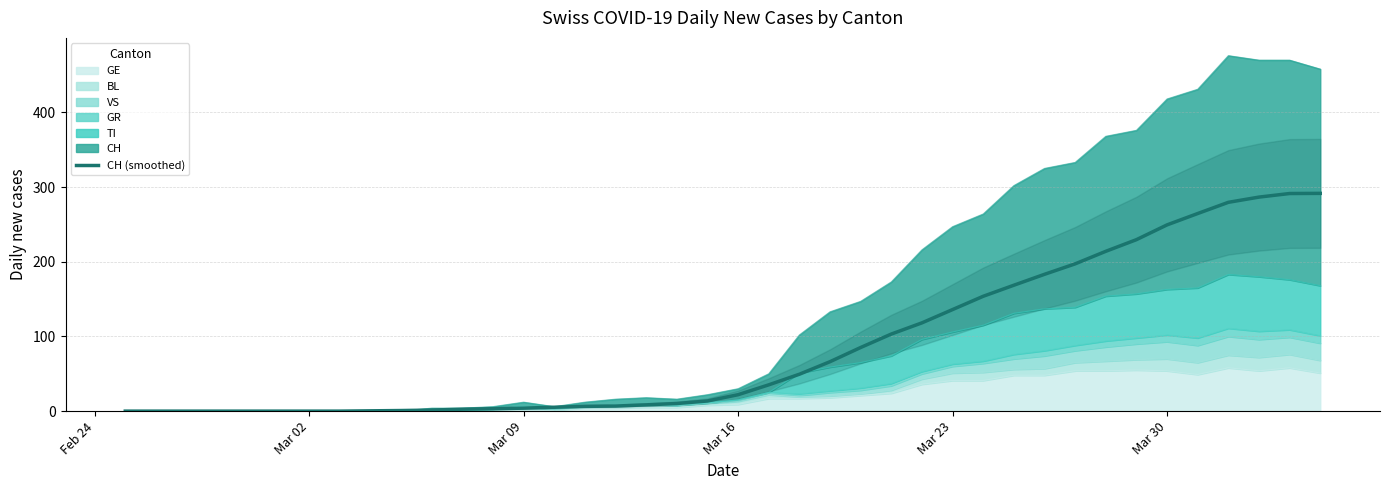

Reading left to right, list all the values displayed in this chart.

0.0	0.0	0.0	0.0	0.0	0.0	0.0	0.0	0.4	0.8	1.4	2.6	3.2	4.0	5.2	6.4	6.8	8.4	10.2	13.6	22.0	35.2	49.4	66.2	85.2	103.2	118.2	136.0	153.8	168.6	183.2	197.2	214.0	229.6	249.4	264.6	279.6	286.6	291.4	291.6